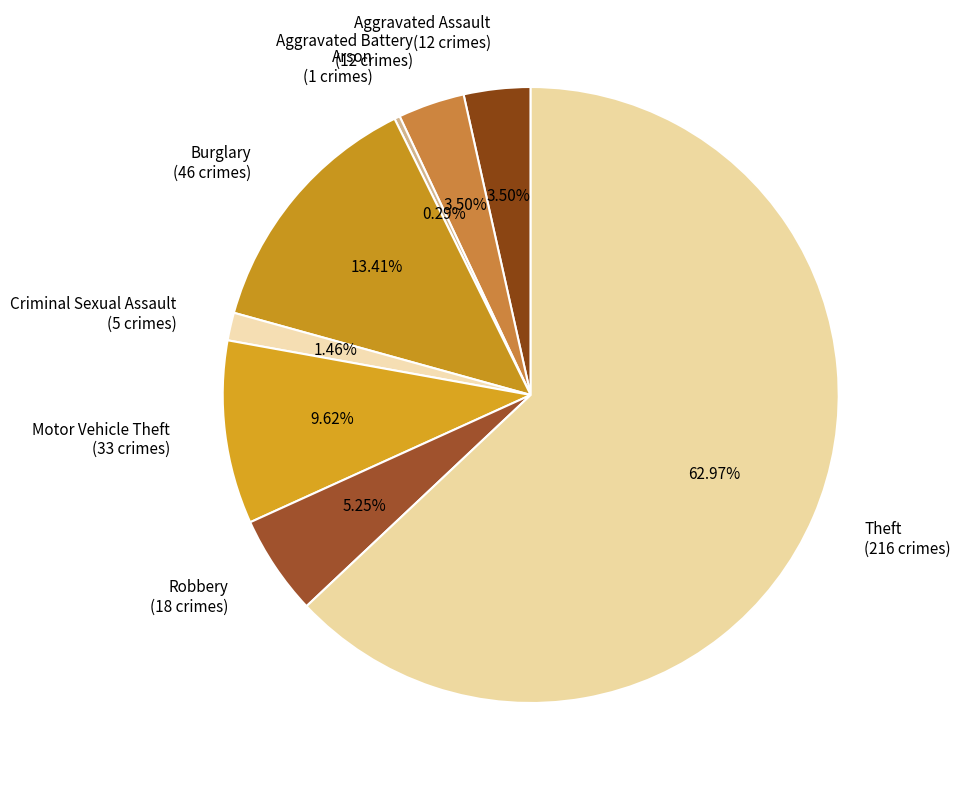

What is the ratio of the value at Criminal Sexual Assault (5 crimes) to the value at Robbery (18 crimes)?

0.3